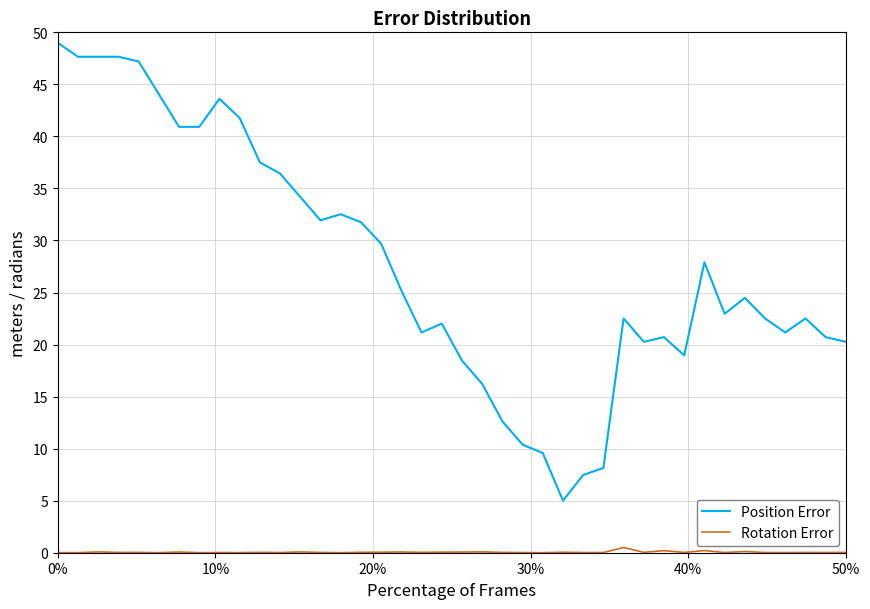

List the series in order of their overall mean, highest first.

Position Error, Rotation Error